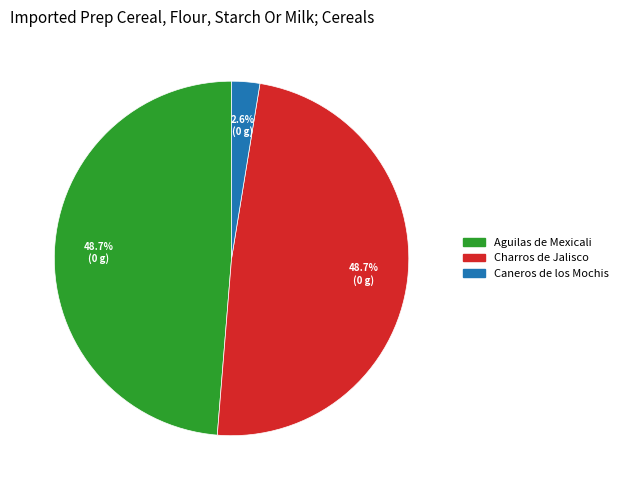

To the nearest percent, what portion does Charros de Jalisco represent?

49%